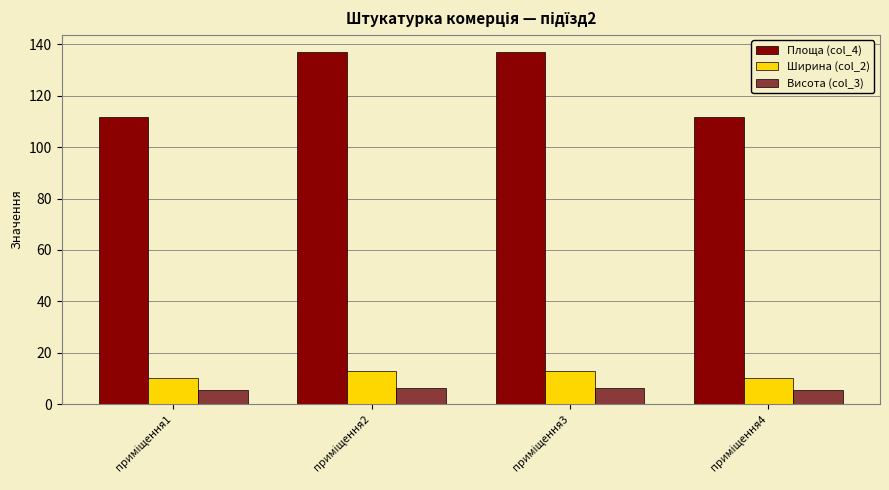

What is the highest value of the Ширина (col_2) series?

12.8